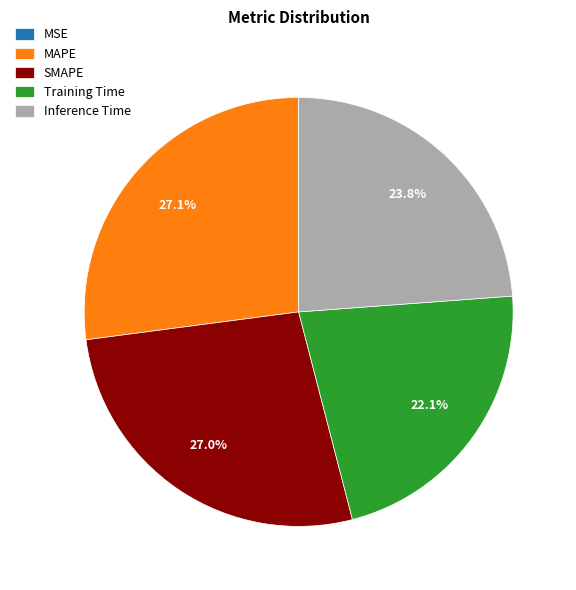

To the nearest percent, what is the average slice percentage?

20%